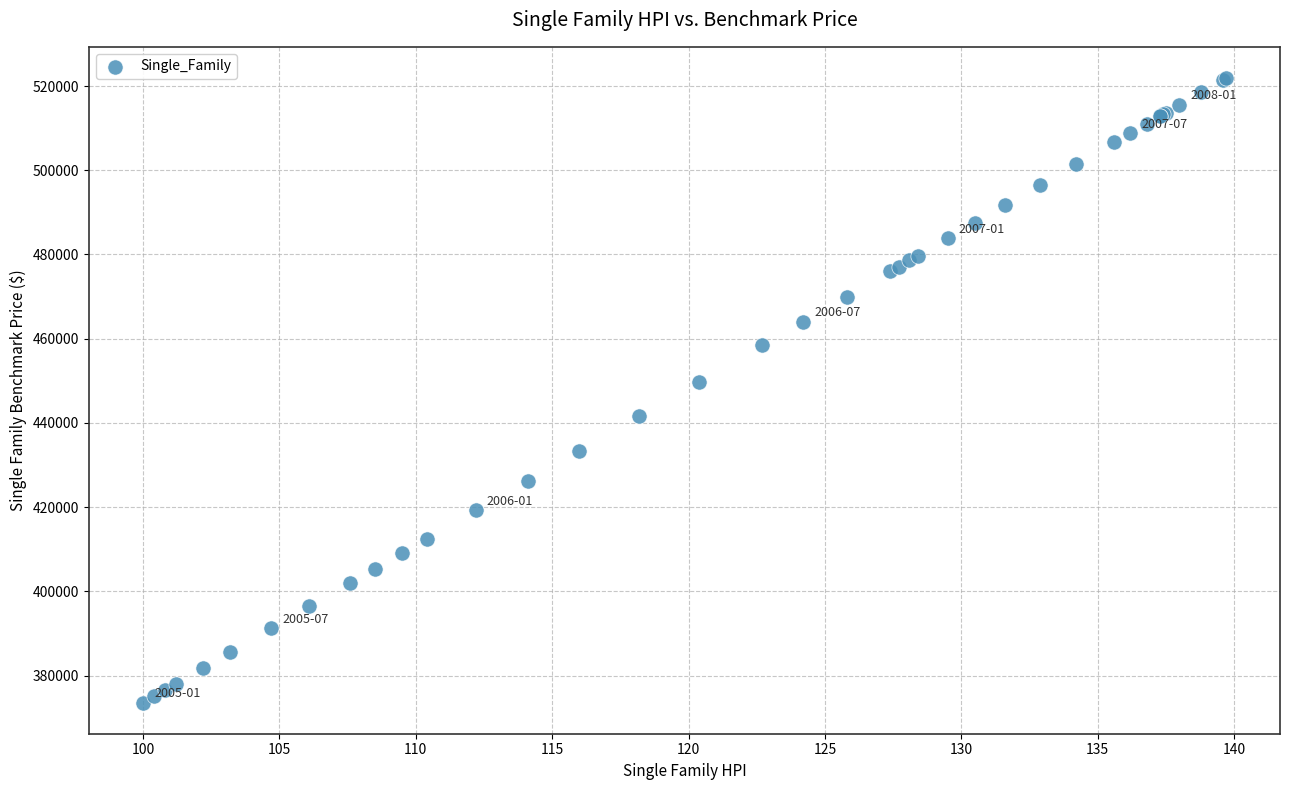

What Y value in the scatter plot is closest to 447750?

449800